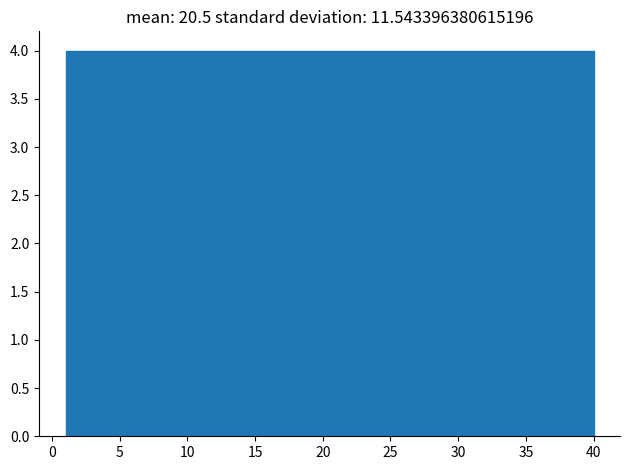

What is the height of the bar covering 36.1 to 40.0 on the x-axis? Neither the bar edges nor the heights are printed on the chart, so give them approximately, as read against the axes.

4